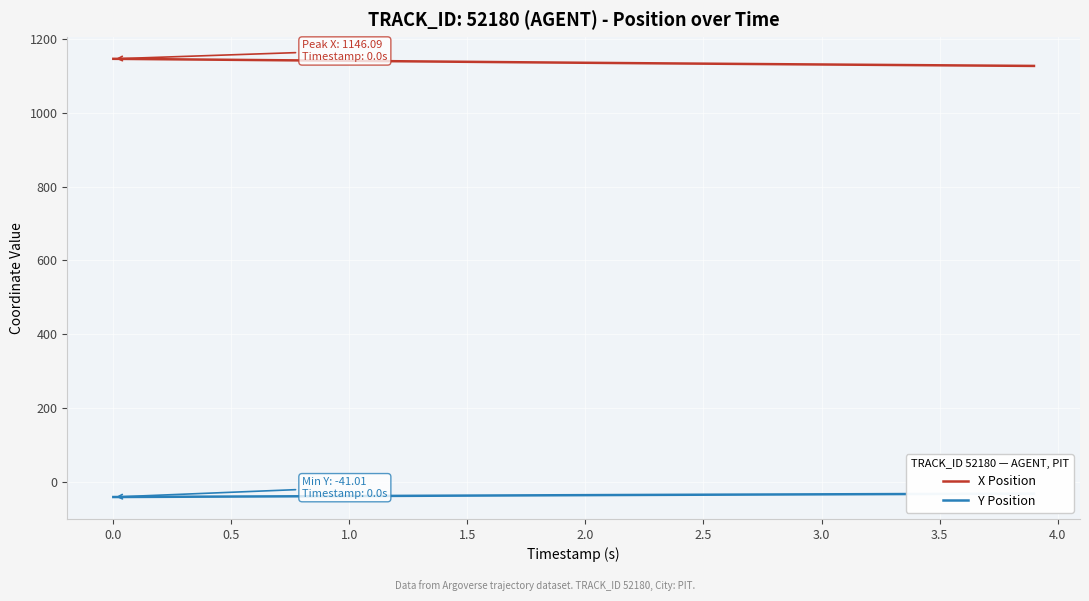

True or false: Y Position and X Position intersect in this chart.

False